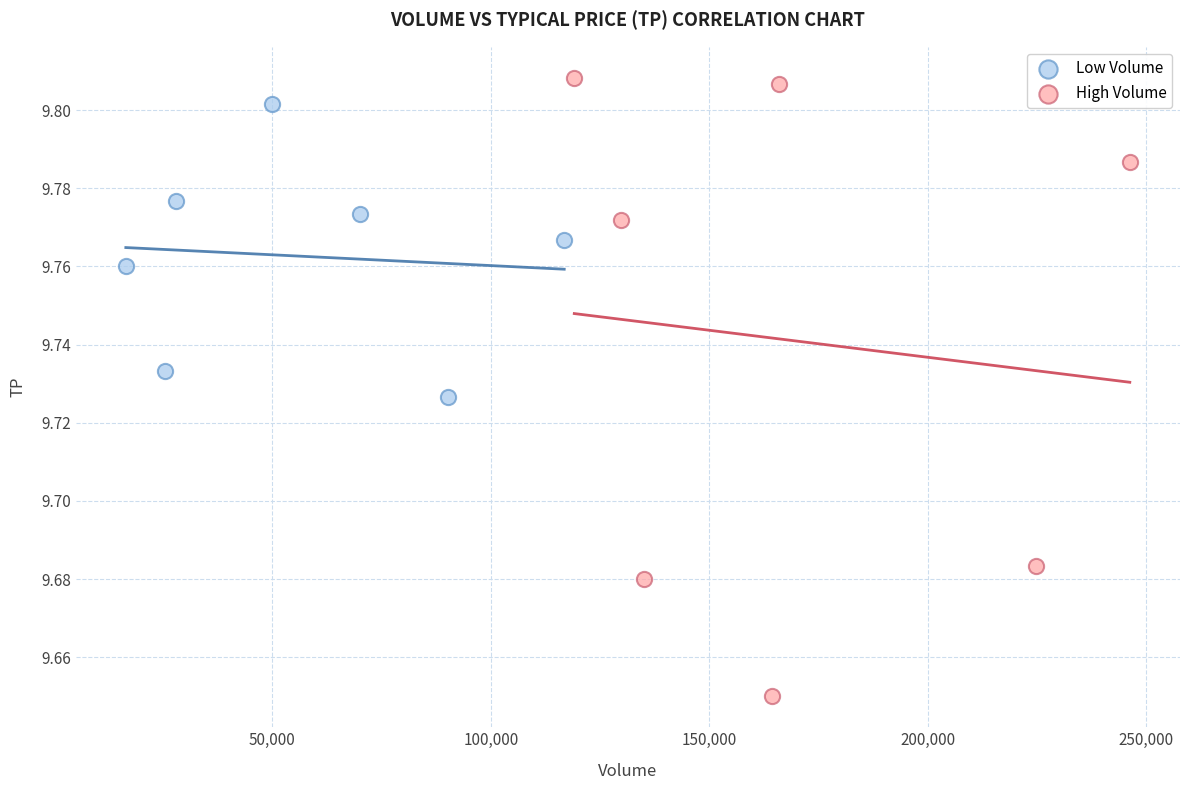

Which series reaches the minimum Y coordinate?

High Volume